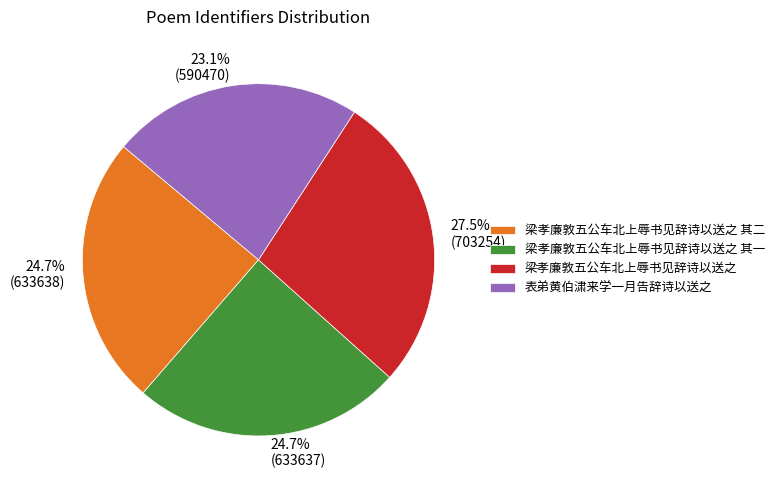

What percentage is the 表弟黄伯㴋来学一月告辞诗以送之 slice, to the nearest percent?

23%